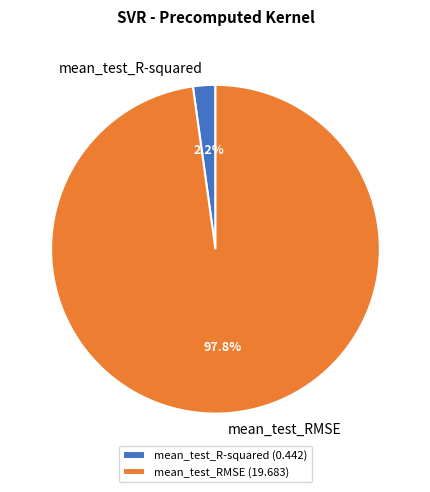

True or false: mean_test_R-squared accounts for 2% of the total.

True